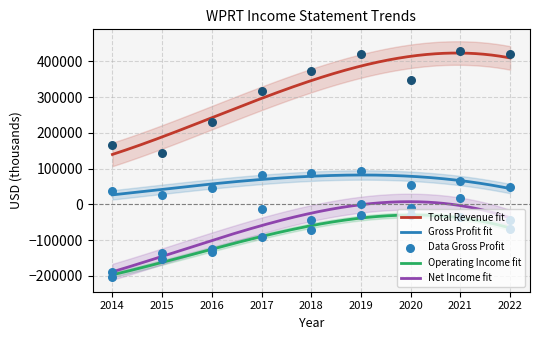

Is the value of Operating Income at 2022 greater than the value of Gross Profit at 2018?

No